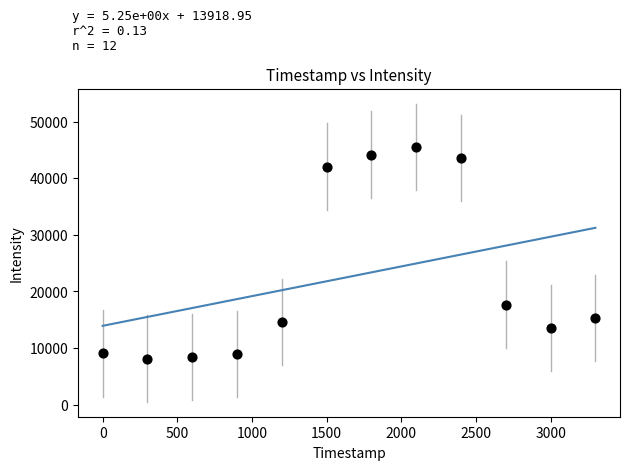

What is the average Y value?

22580.4